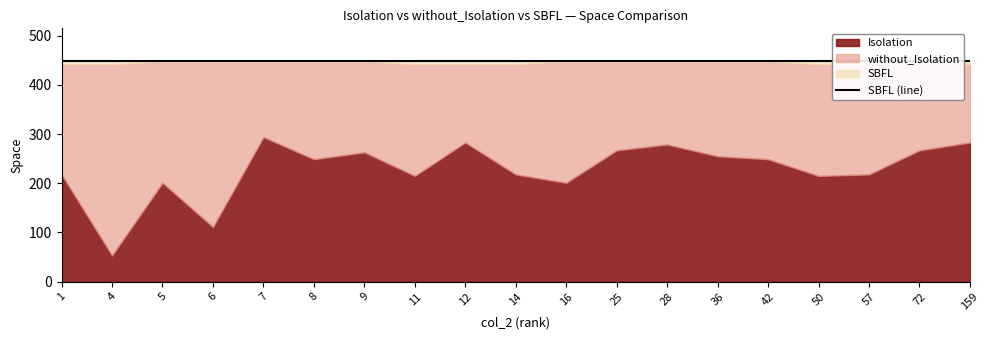

True or false: Isolation_space and without_Isolation_space intersect in this chart.

False